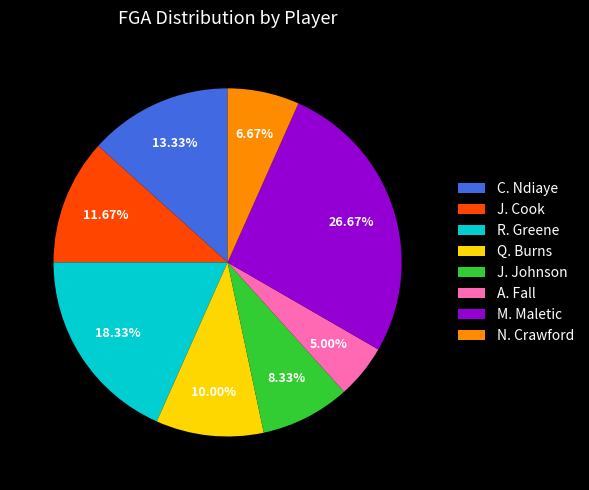

Which has a higher value, J. Cook or N. Crawford?

J. Cook